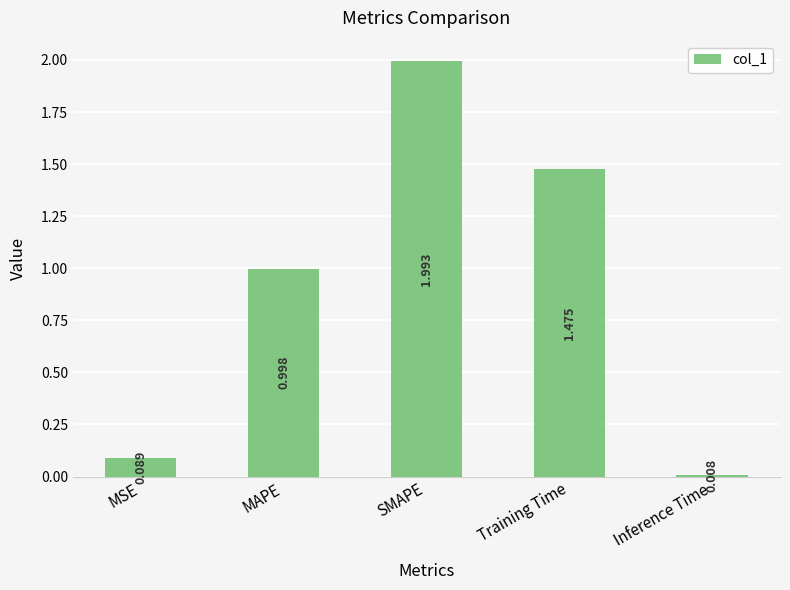

Where is the data nearest to the value 1?

MAPE